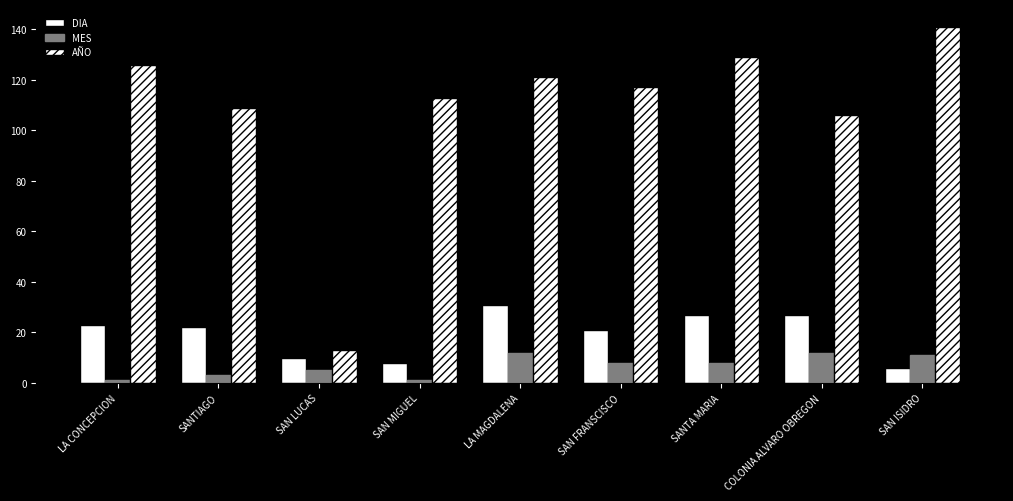

What is the average value of the AÑO series?

108